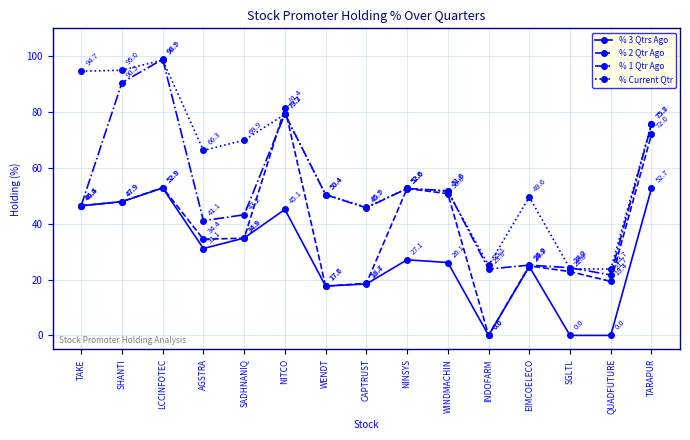

How many values in the % 1 Qtr Ago series are below 46?

7